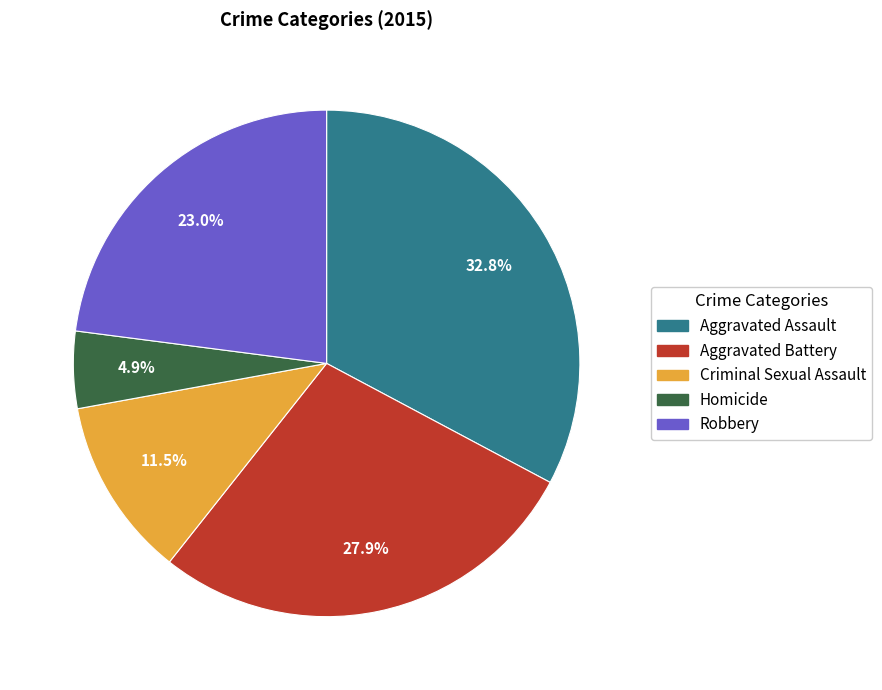

Approximately how many times larger is the value at Criminal Sexual Assault compared to Homicide?

2.3